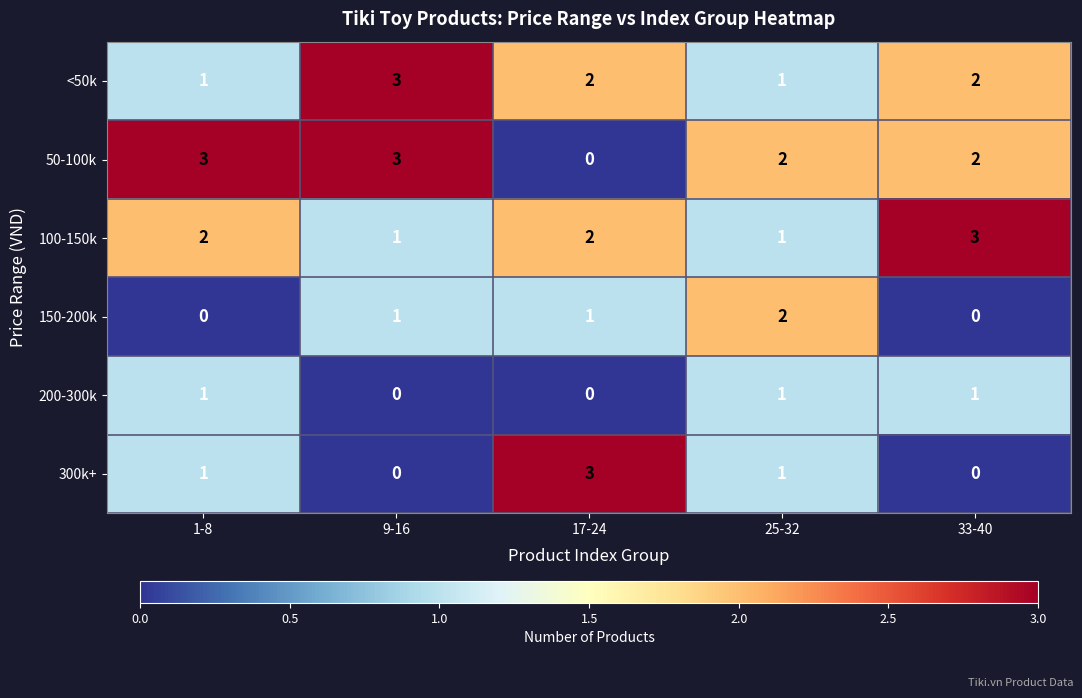

Which series changed the most between 9-16 and 33-40?

100-150k